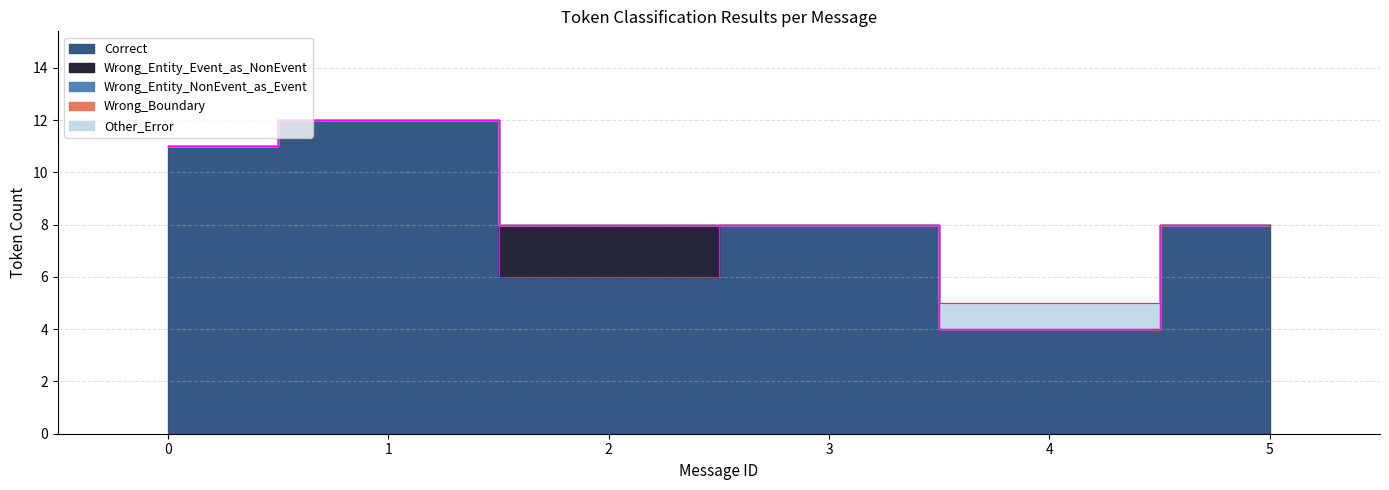

Reading left to right, transcribe all the data shown in this chart.

Correct: 11	12	6	8	4	8
Wrong_Entity_Event_as_NonEvent: 0	0	2	0	0	0
Wrong_Entity_NonEvent_as_Event: 0	0	0	0	0	0
Wrong_Boundary: 0	0	0	0	0	0
Other_Error: 0	0	0	0	1	0